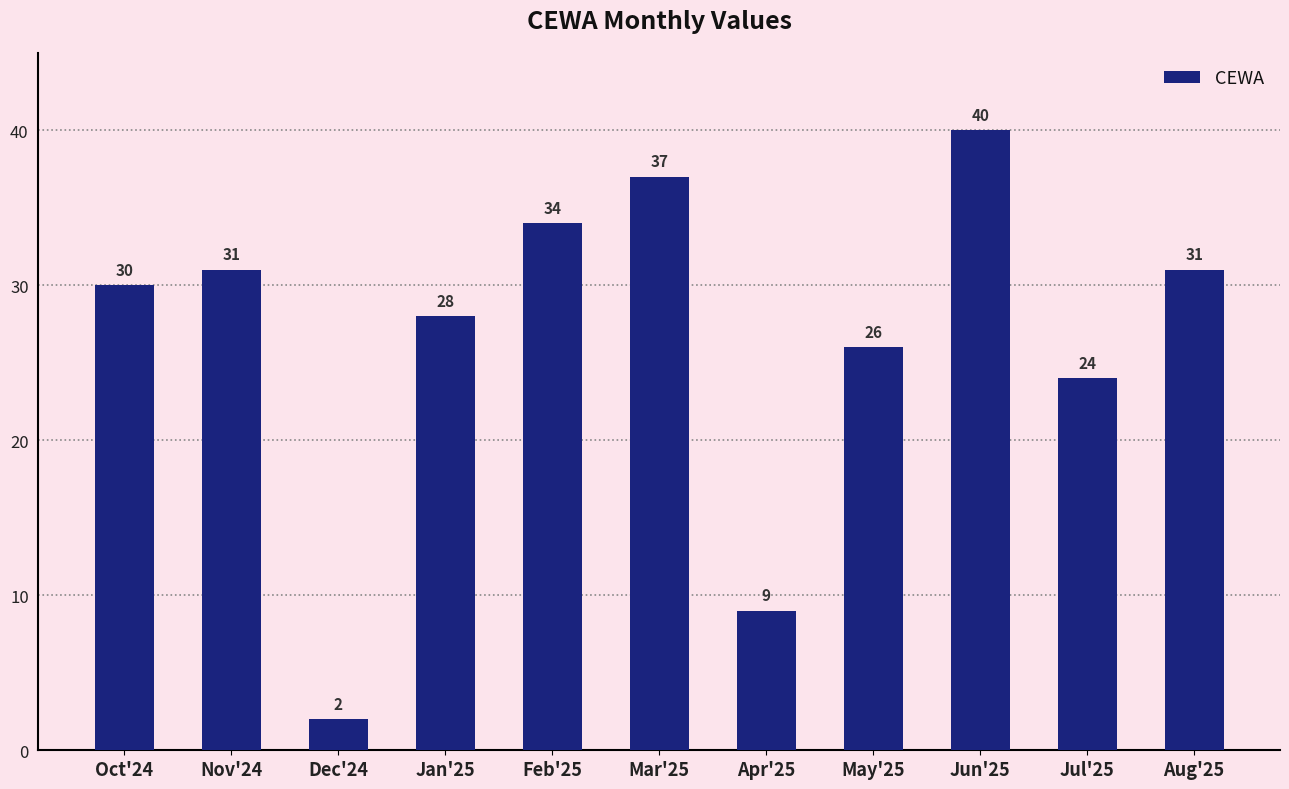

How many data points are less than 30?

5